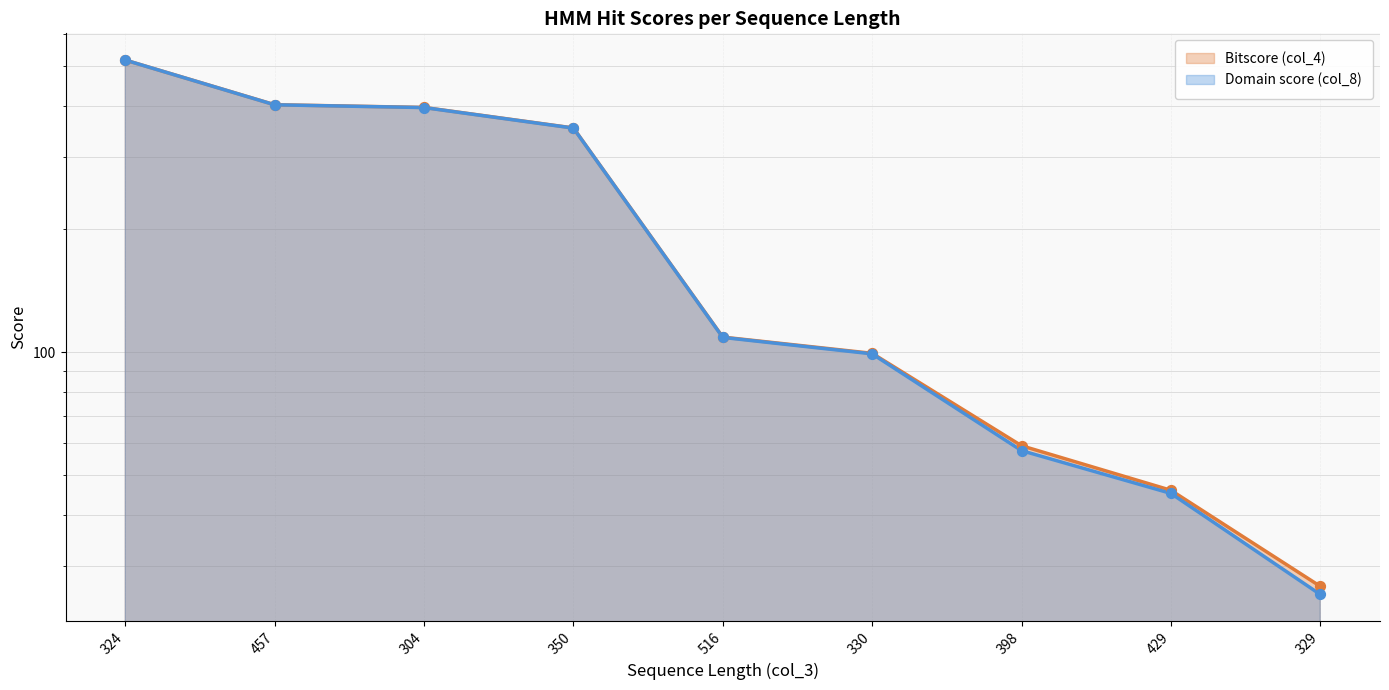

Is the value of Domain score (col_8) at 324 greater than the value of Bitscore (col_4) at 304?

Yes